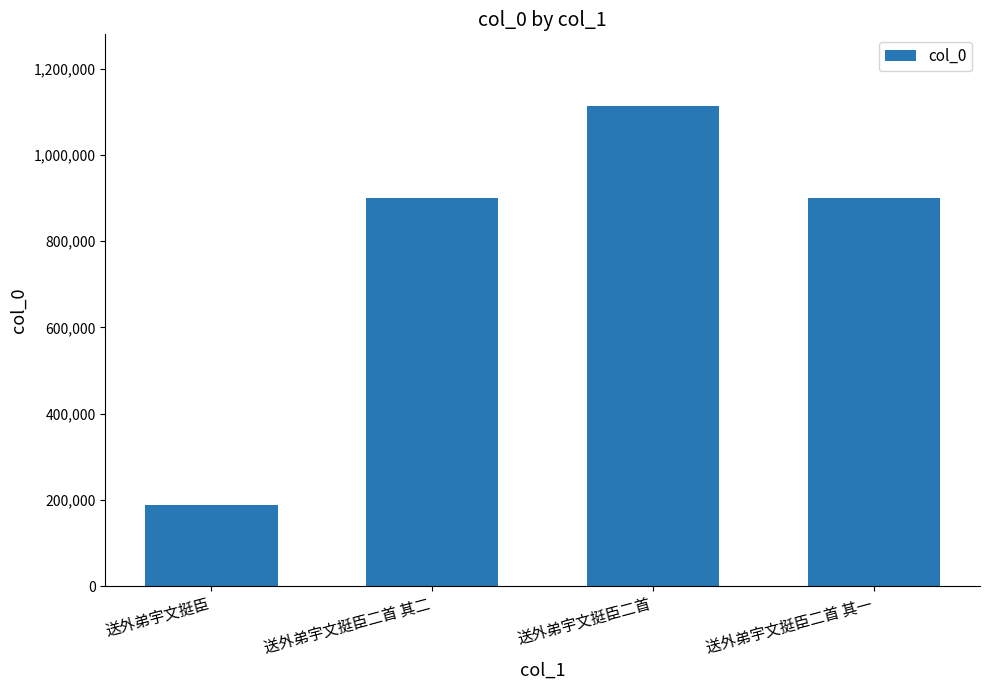

How many data points does each series have?

4